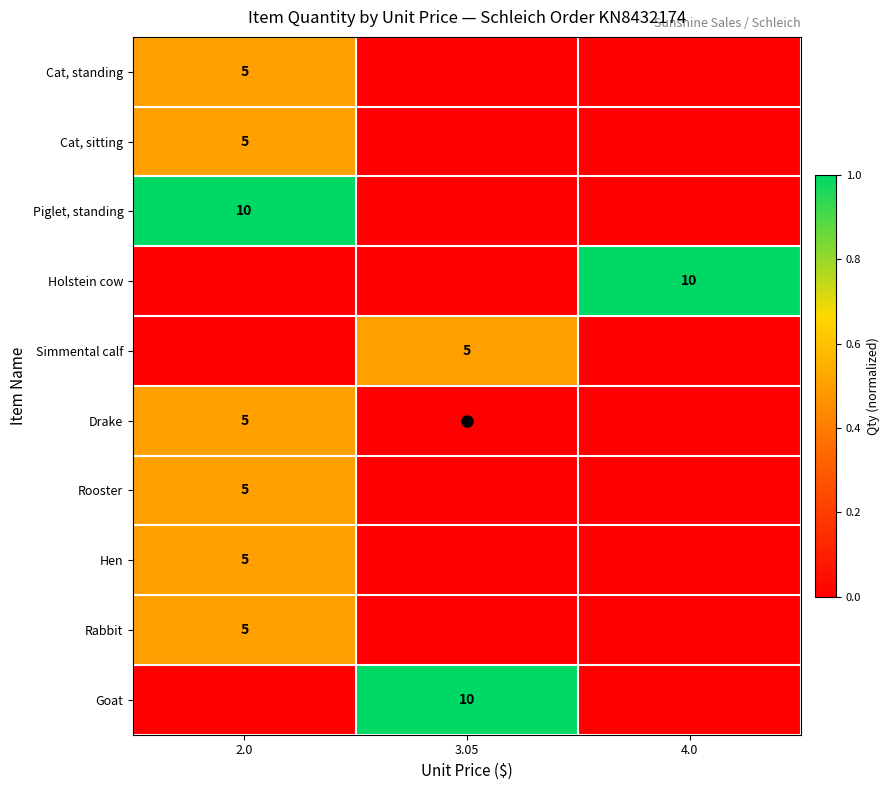

What is the maximum value for row_5?

0.5